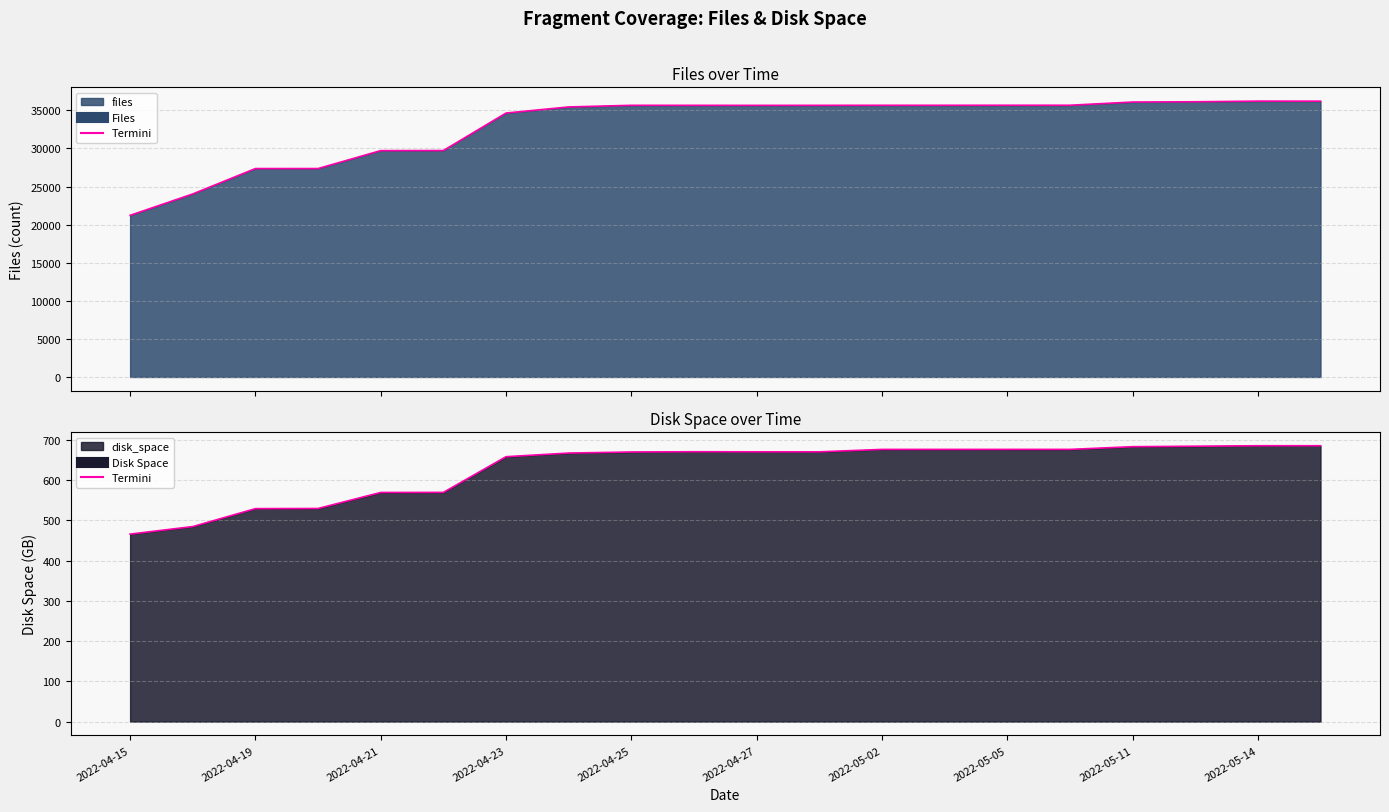

True or false: files and disk_space cross at least once.

False